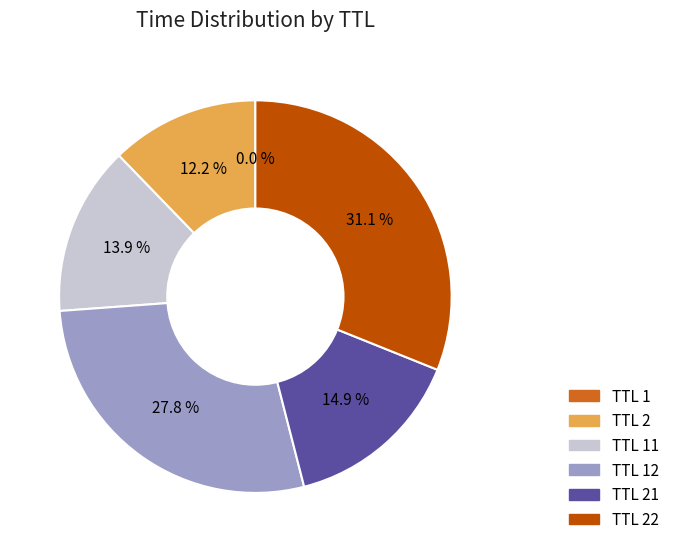

Combined, do TTL 22 and TTL 21 account for over 50%?

No